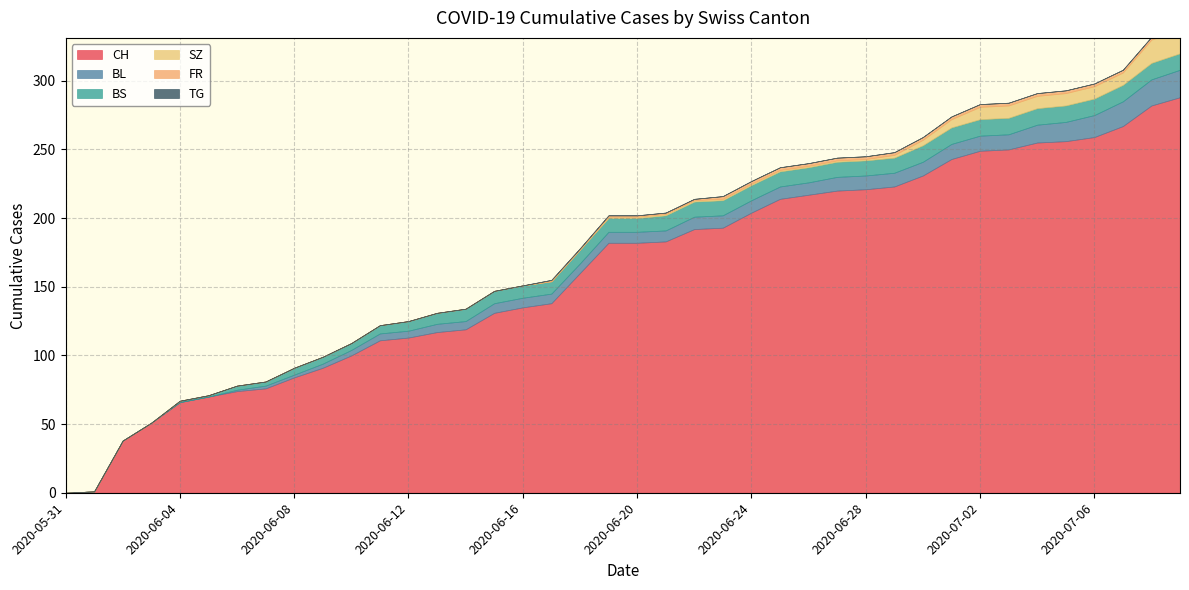

Where is FR nearest to the value 1?

2020-06-17